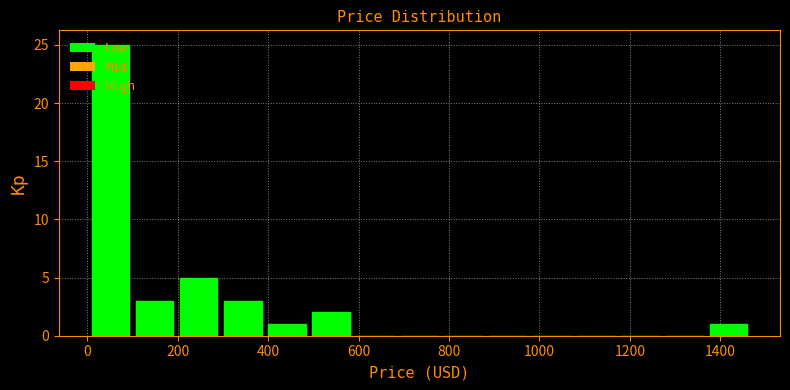

Over which range of the x-axis is the bar tallest?

0 to 100